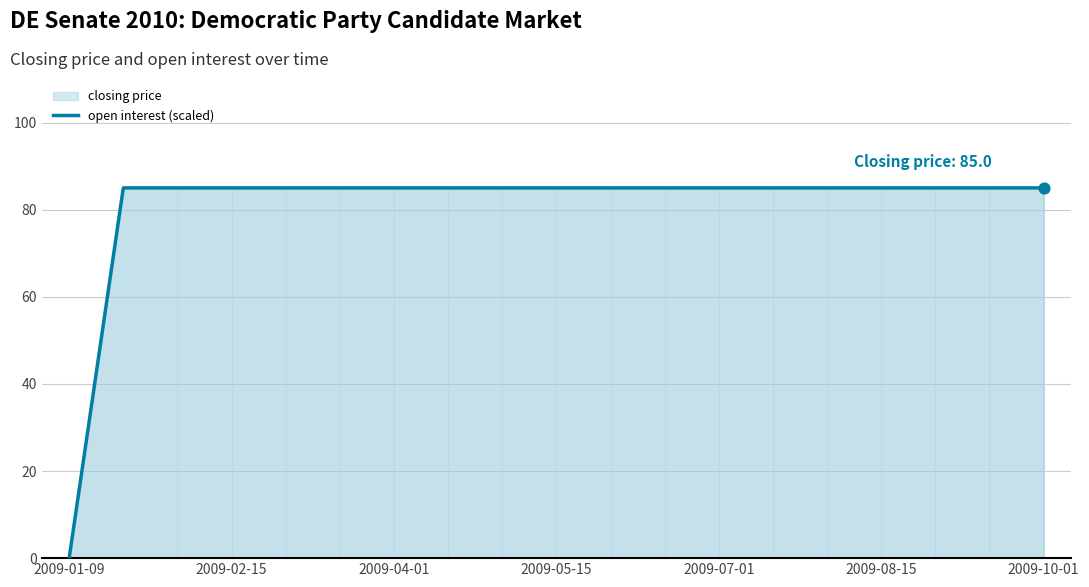

Which has a higher value, 2009-05-15 or 7?

2009-05-15